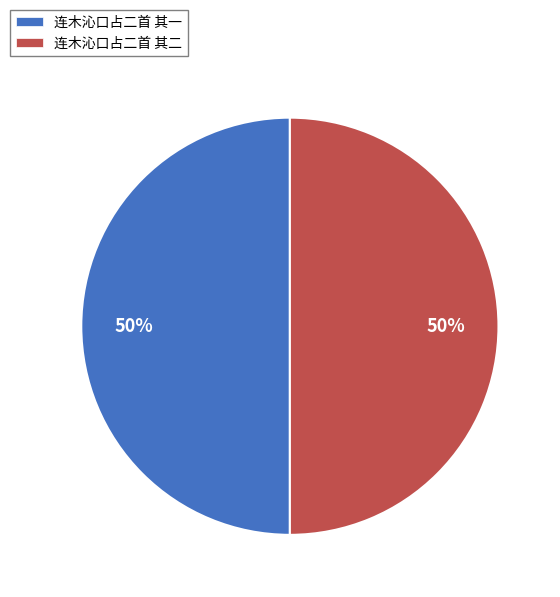

Approximately how many times larger is the value at 连木沁口占二首 其一 compared to 连木沁口占二首 其二?

1.0